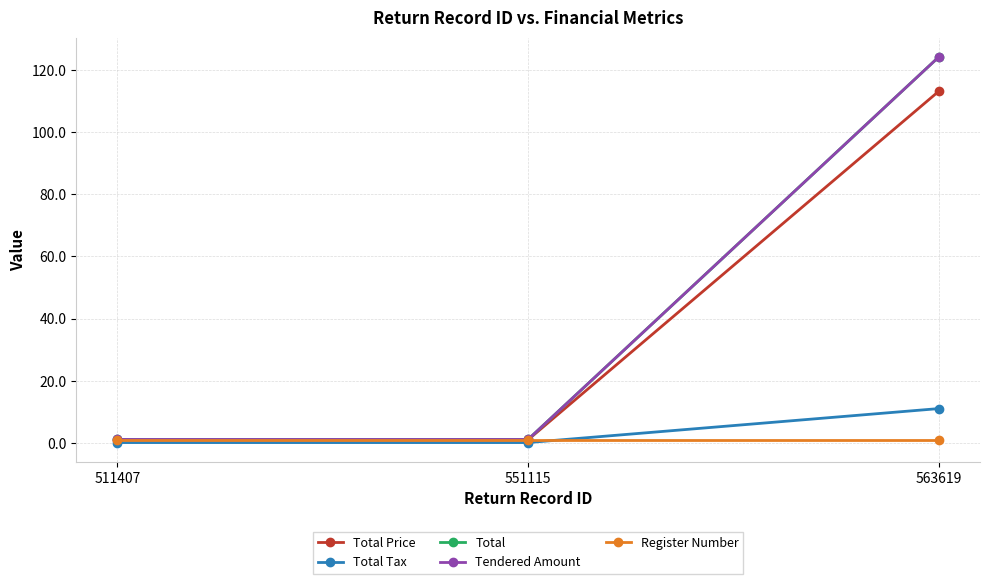

How many lines are shown in the chart?

5